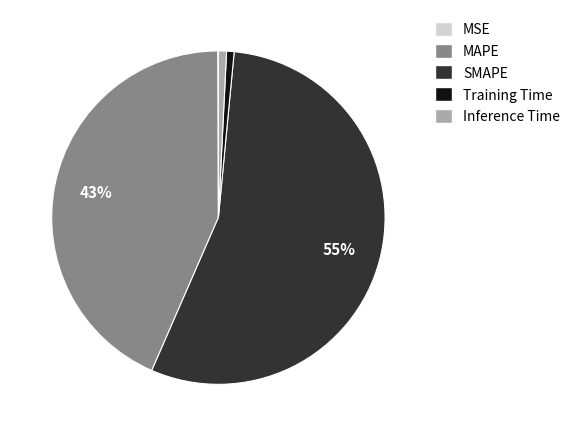

Which category has the biggest portion of the pie?

SMAPE